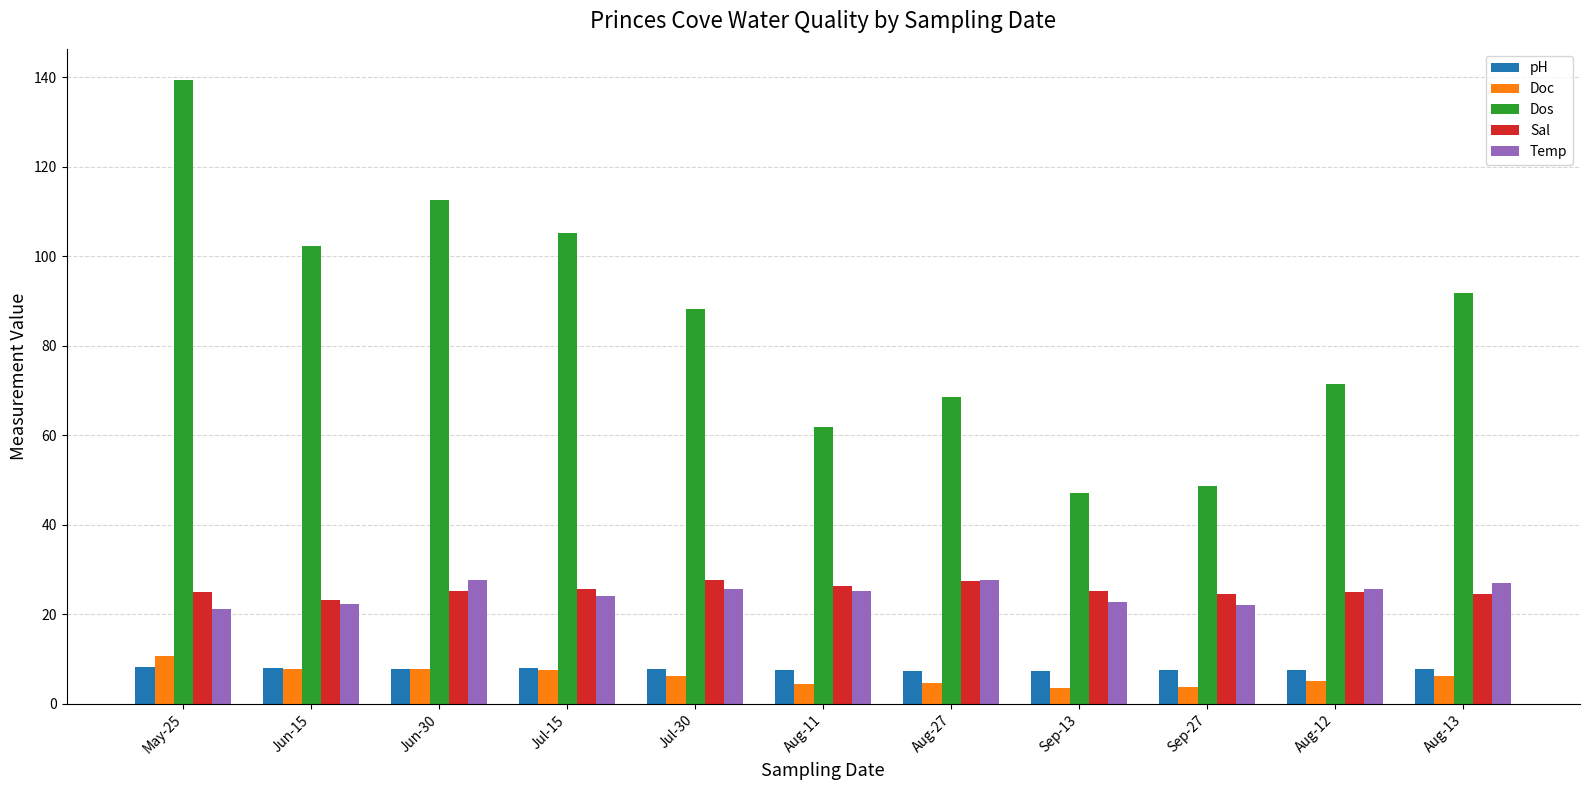

The Dos series shows 49.9 at Aug-12. True or false?

False